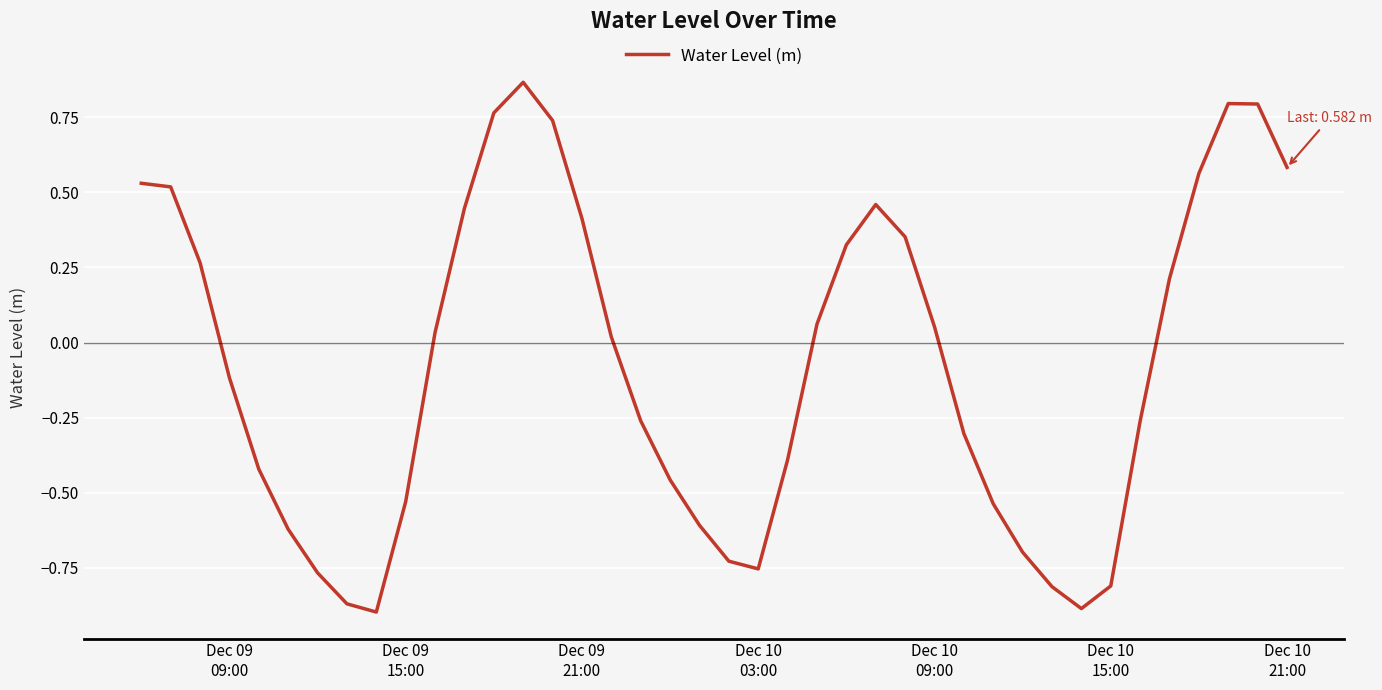

Reading right to left, extract all data points from this chart.

0.6	0.8	0.8	0.6	0.2	-0.3	-0.8	-0.9	-0.8	-0.7	-0.5	-0.3	0.1	0.4	0.5	0.3	0.1	-0.4	-0.8	-0.7	-0.6	-0.5	-0.3	0.0	0.4	0.7	0.9	0.8	0.4	0.0	-0.5	-0.9	-0.9	-0.8	-0.6	-0.4	-0.1	0.3	0.5	0.5